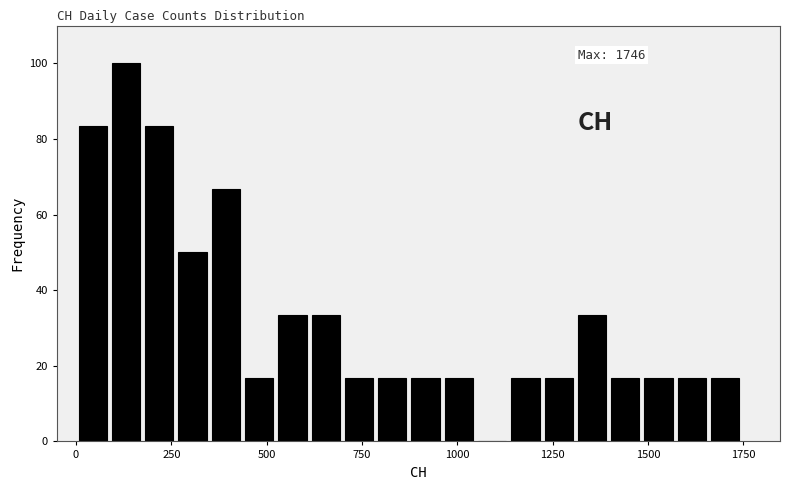

Read against the x-axis, roughly where is the centre of the tallest bar?

150